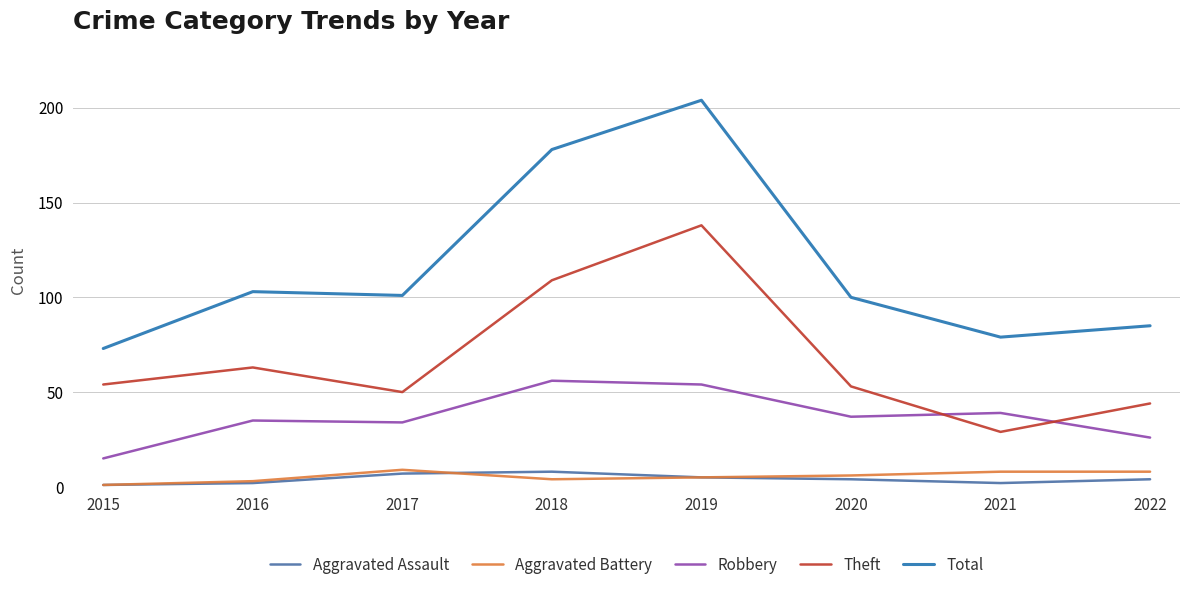

What are all the series names shown in the legend?

Aggravated Assault, Aggravated Battery, Robbery, Theft, Total